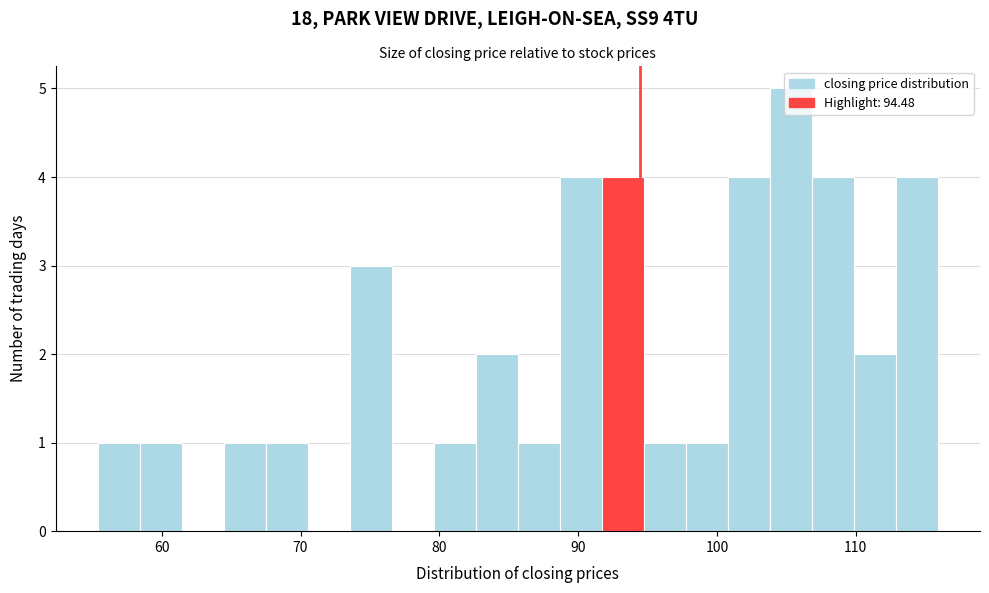

Around what value on the x-axis is the tallest bar? Give the approximate position of its centre, as read against the axis.

105